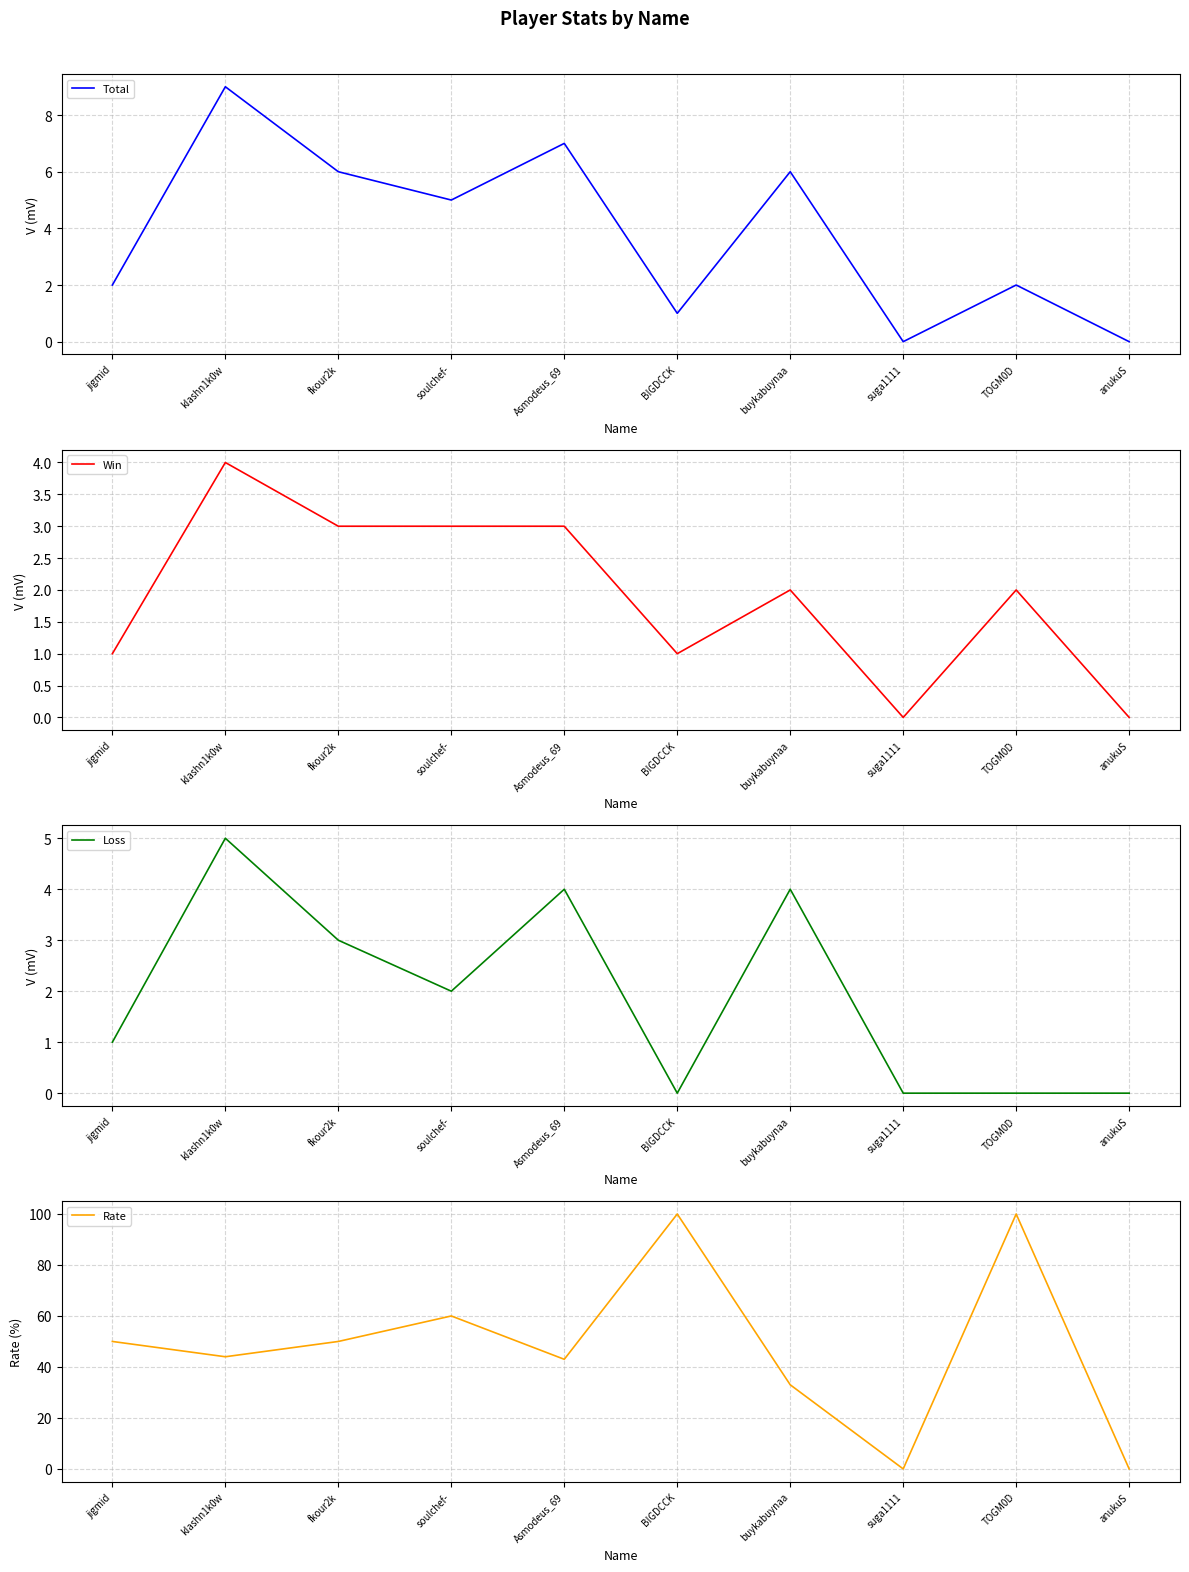

At which category is the sum across all series the highest?

TOGM0D